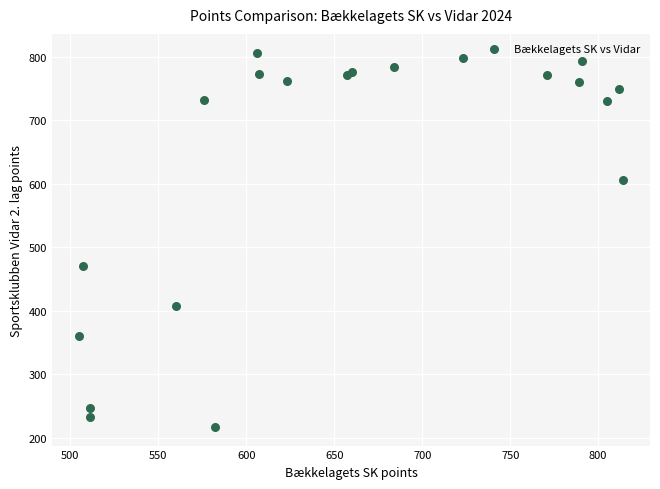

What Y value in the scatter plot is closest to 512?

471